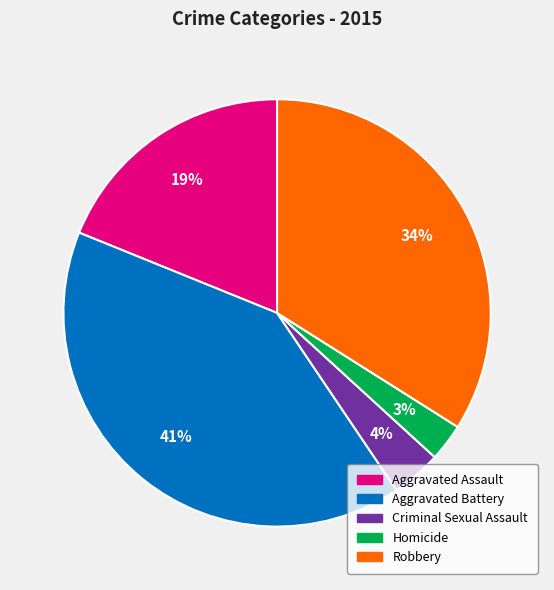

Which slice is the largest?

Aggravated Battery